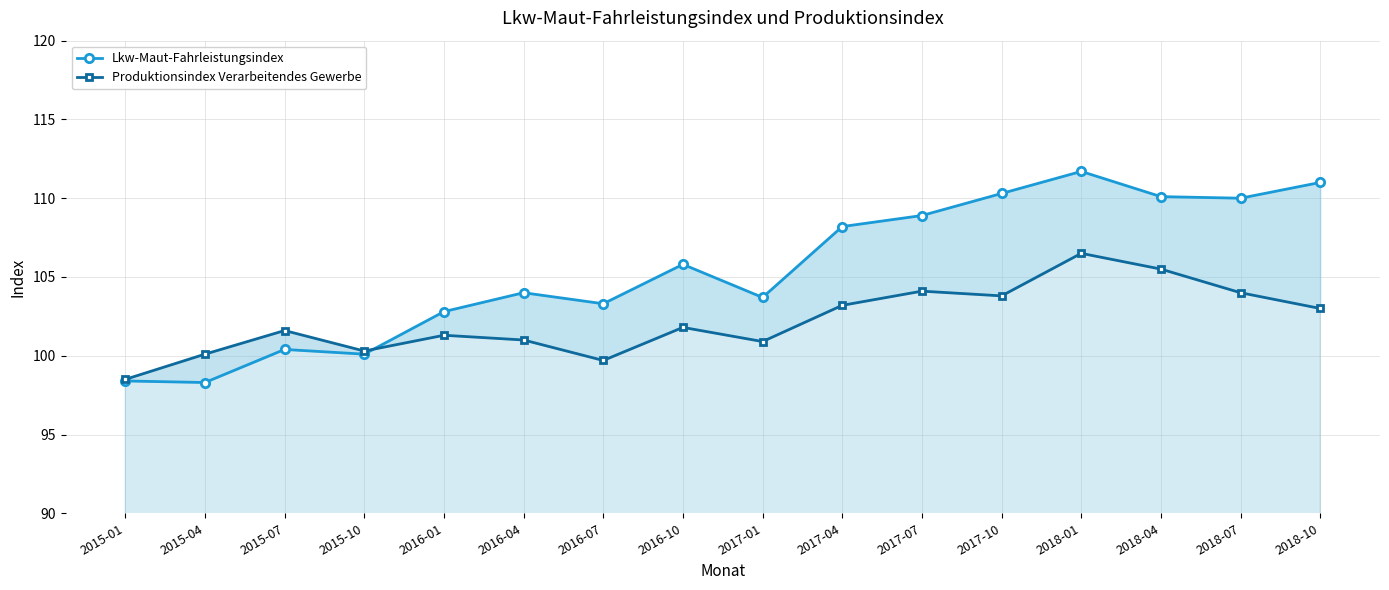

What are all the series names shown in the legend?

Lkw-Maut-Fahrleistungsindex, Produktionsindex Verarbeitendes Gewerbe